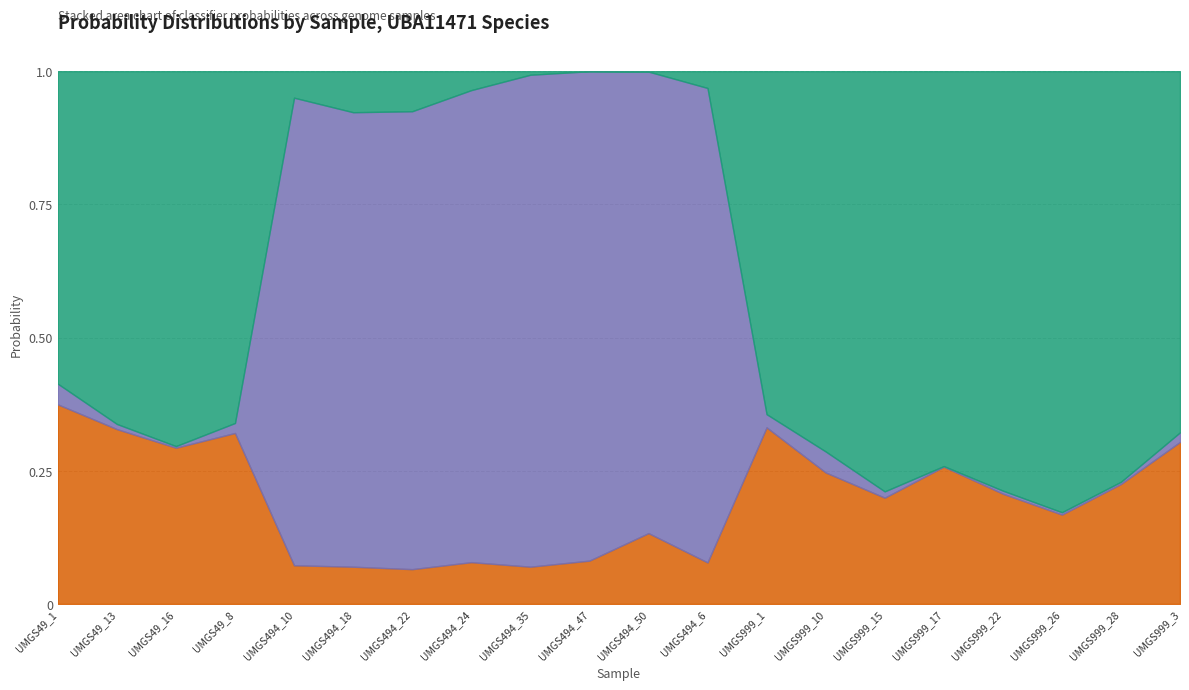

What is the total value across all series at UMGS494_18?

1.0